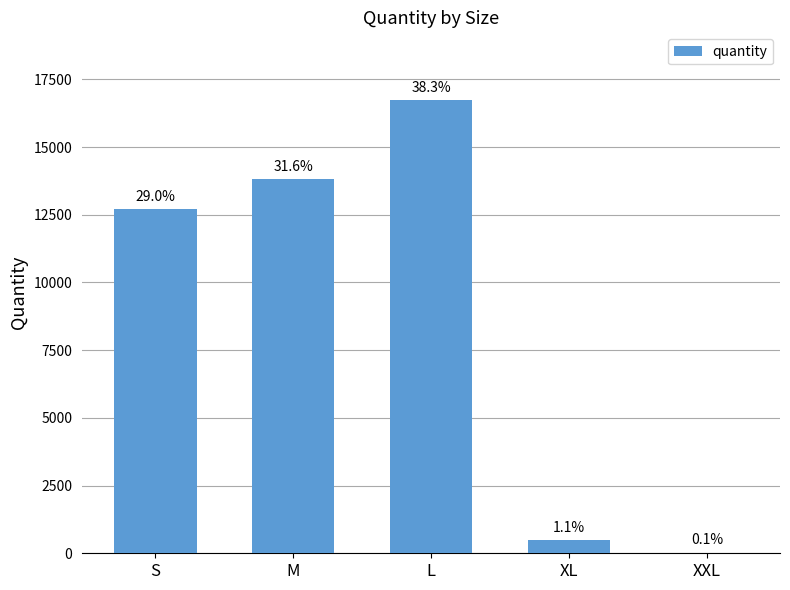

List the labels in order of value, largest first.

L, M, S, XL, XXL